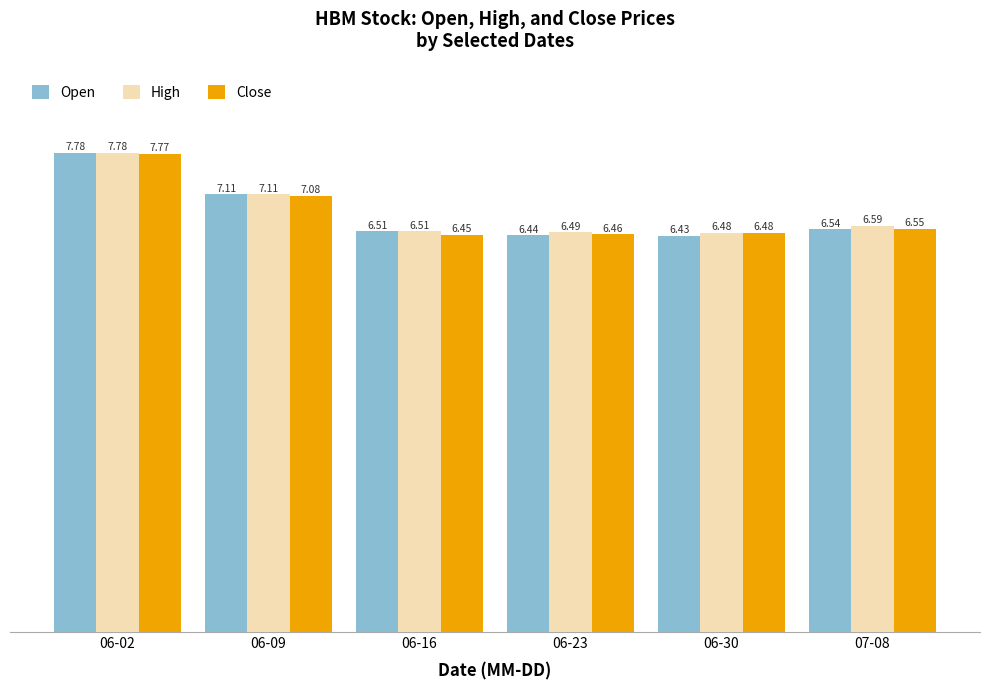

Which series has the widest spread of values?

Open